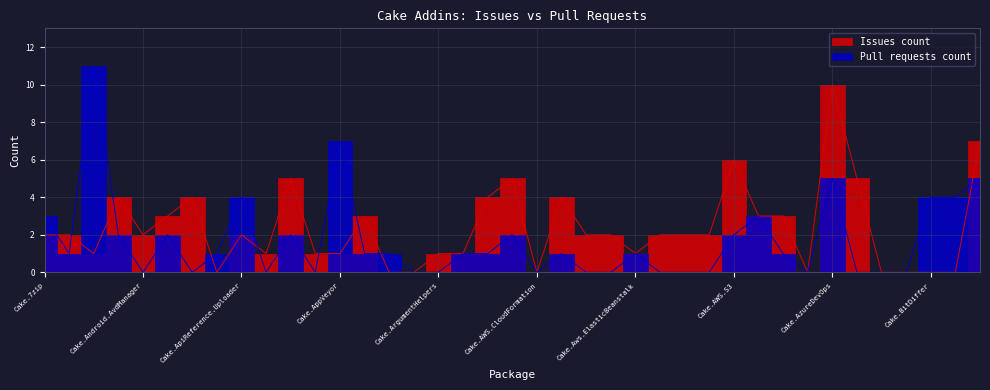

What is the maximum value shown in the chart?

11